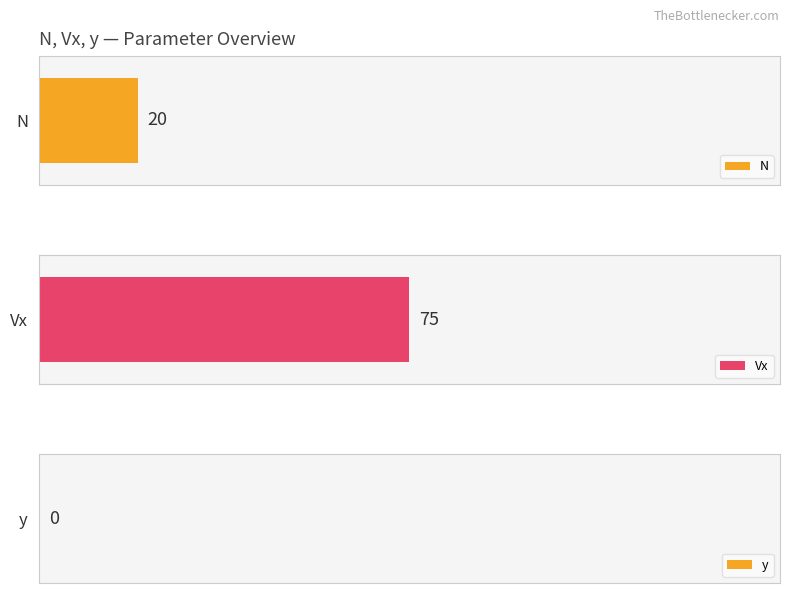

Are the bars horizontal?

Yes